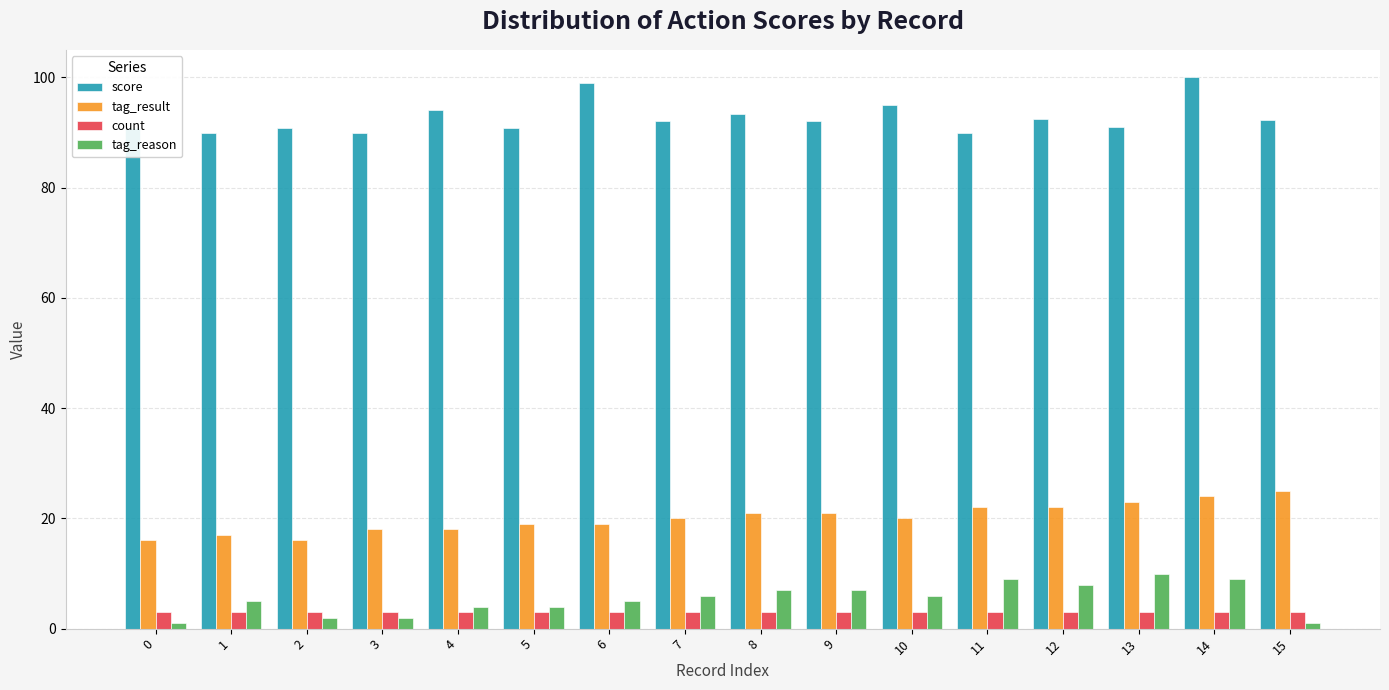

At which category does the chart reach its peak across all series?

14